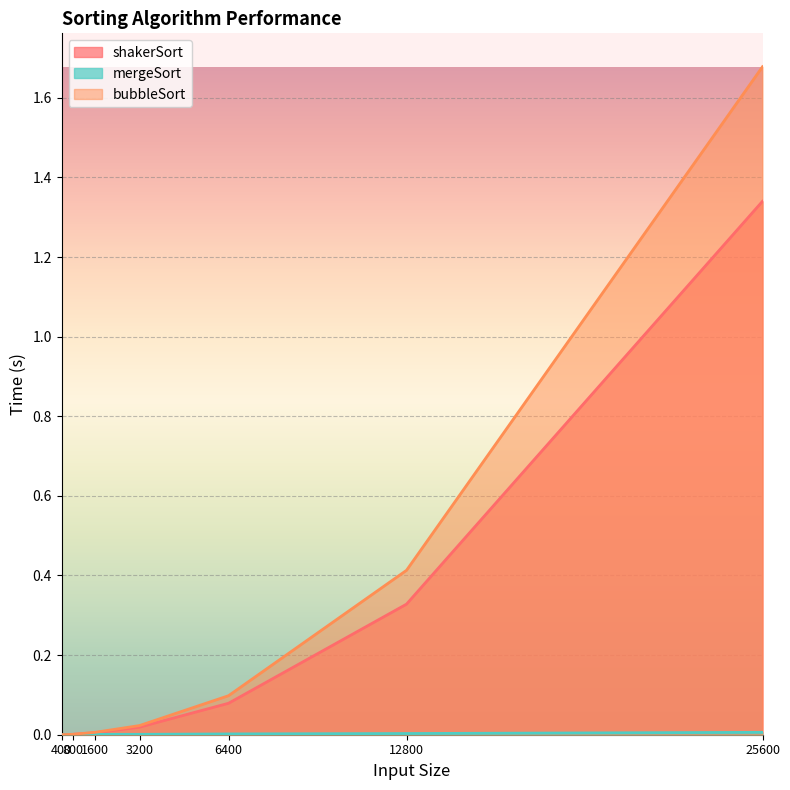

How many data points in shakerSort are above 0?

6